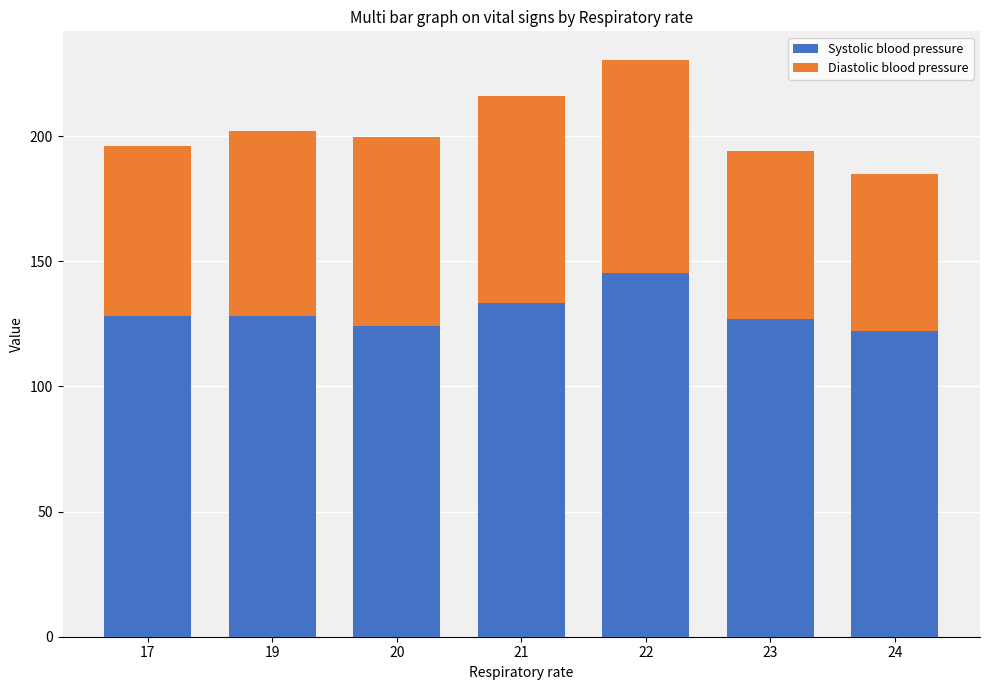

Reading left to right, transcribe the values for Systolic blood pressure.

17=128.0	19=128.0	20=124.3	21=133.3	22=145.2	23=127.0	24=122.0